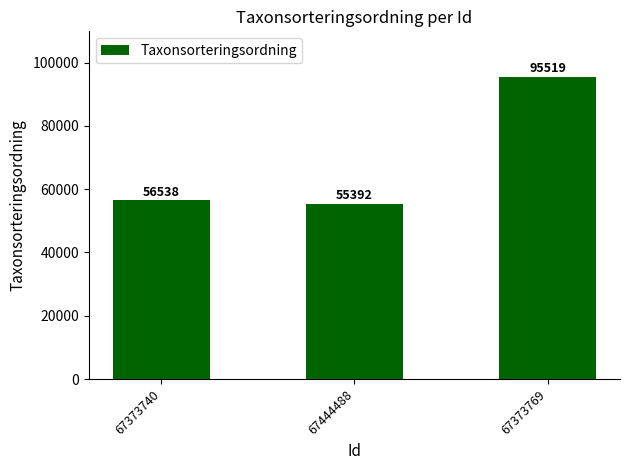

Where is the data nearest to the value 75455?

67373740